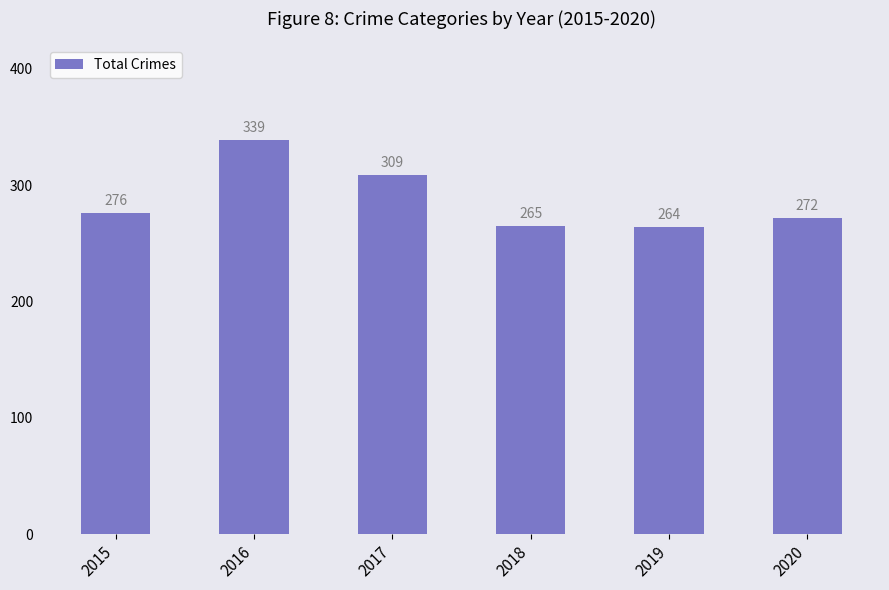

At which category does the chart reach its minimum across all series?

2019